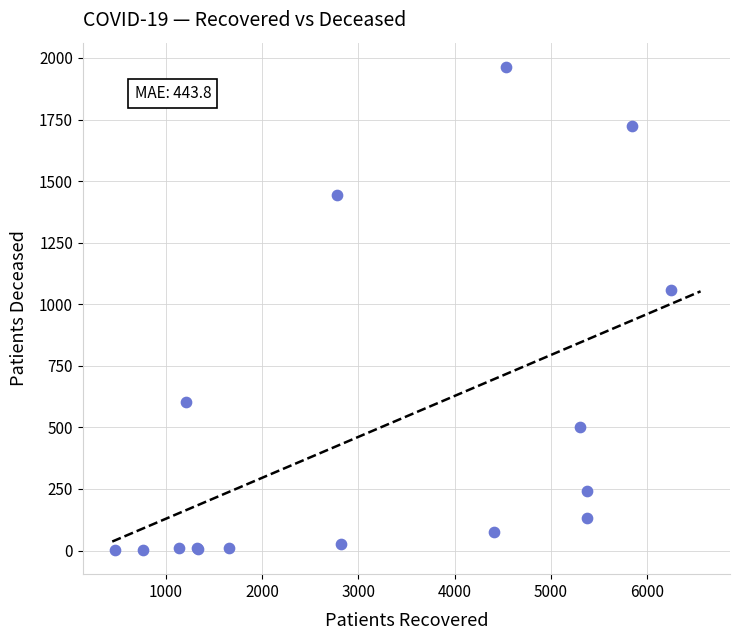

What Y value in the scatter plot is closest to 983?

1057